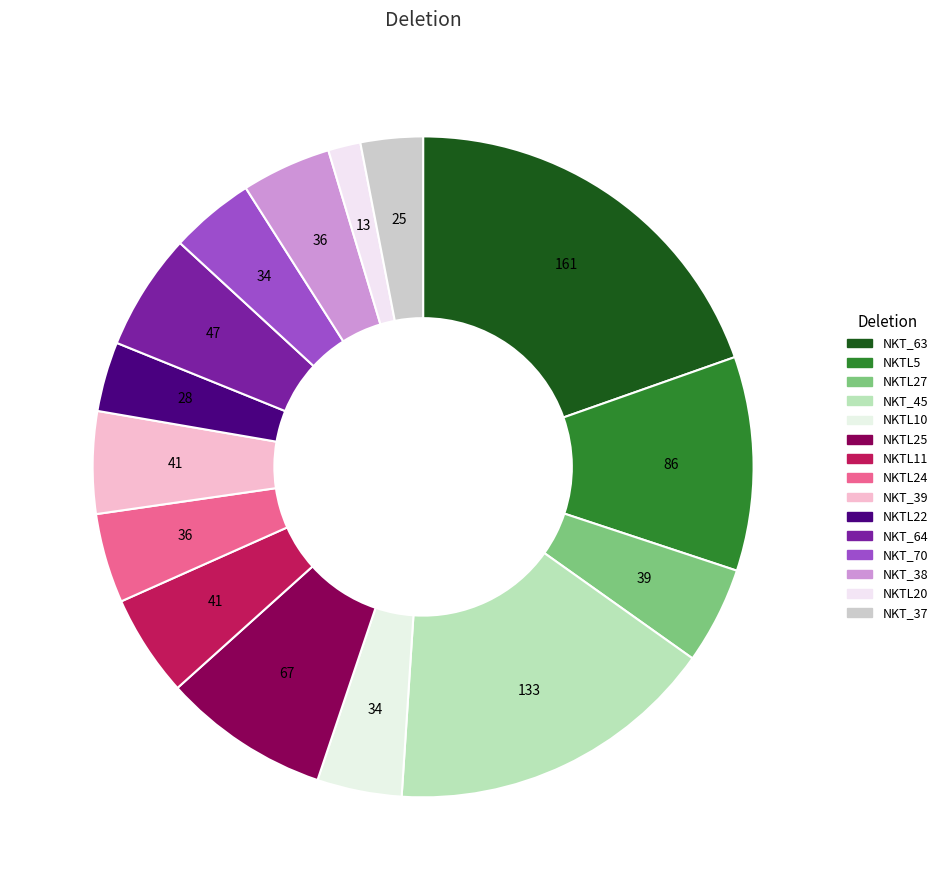

How many slices are in this pie chart?

15